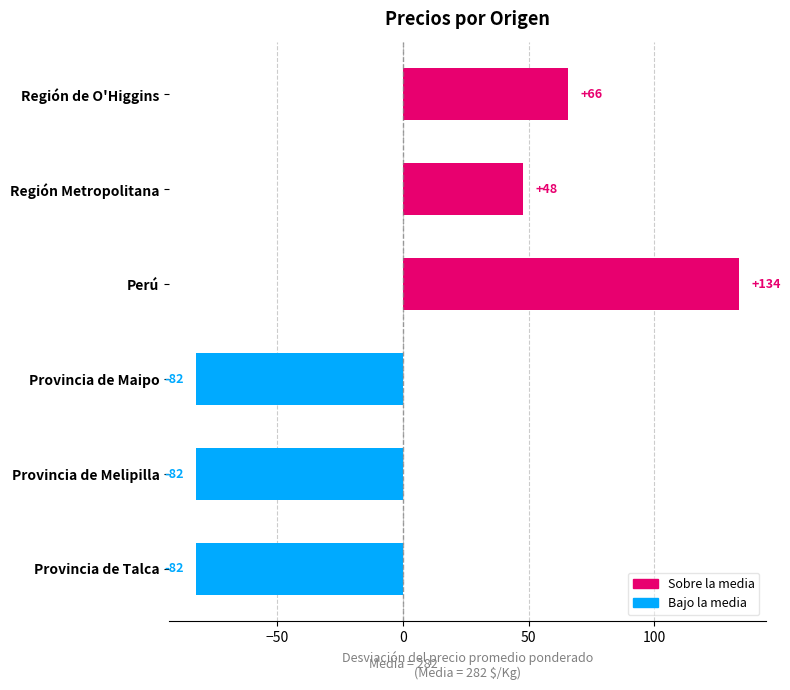

Count the number of categories in the chart.

6